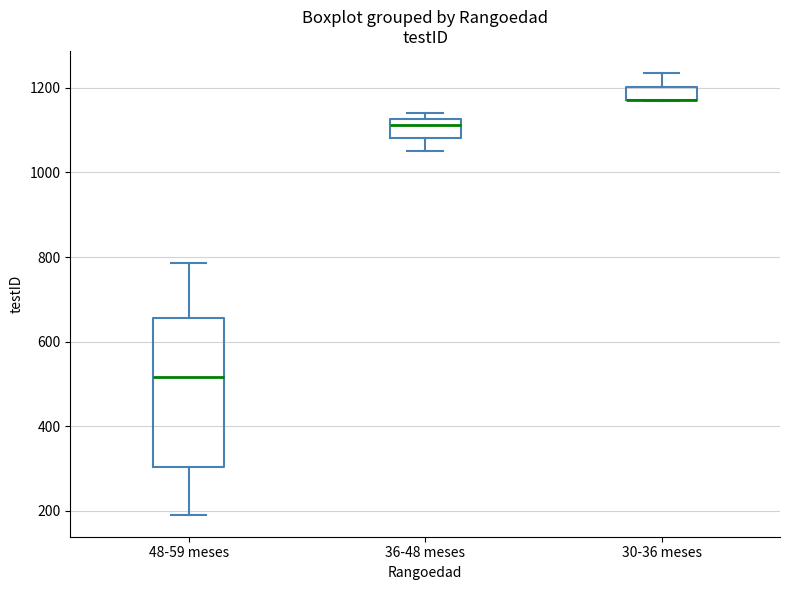

Reading left to right, read every box against the y-axis: the position of its median line, the range the box covers, and the ends of its whiskers. The values are not printed on the chart, so give them approximately, as read against the axis.

48-59 meses: median 520, box 300 to 660, whiskers 200 to 780
36-48 meses: median 1120 (just below the box's upper edge), box 1080 to 1120, whiskers 1060 to 1140
30-36 meses: median 1180 (drawn on the box's lower edge), box 1180 to 1200, whiskers 1180 to 1240